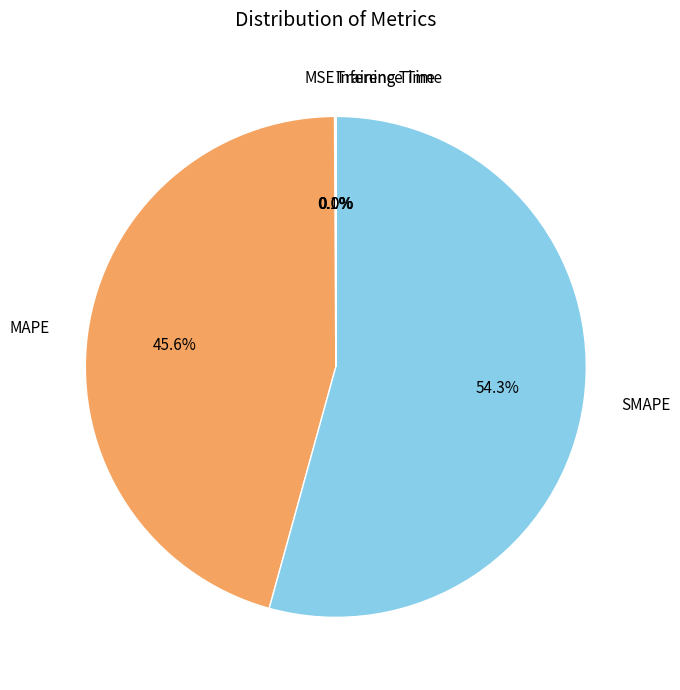

Does any single category account for the majority?

Yes